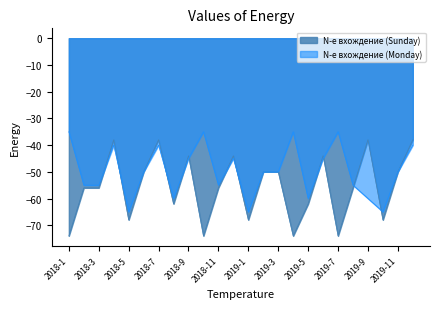

What are all the series names shown in the legend?

N-е вхождение (Sunday), N-е вхождение (Monday)